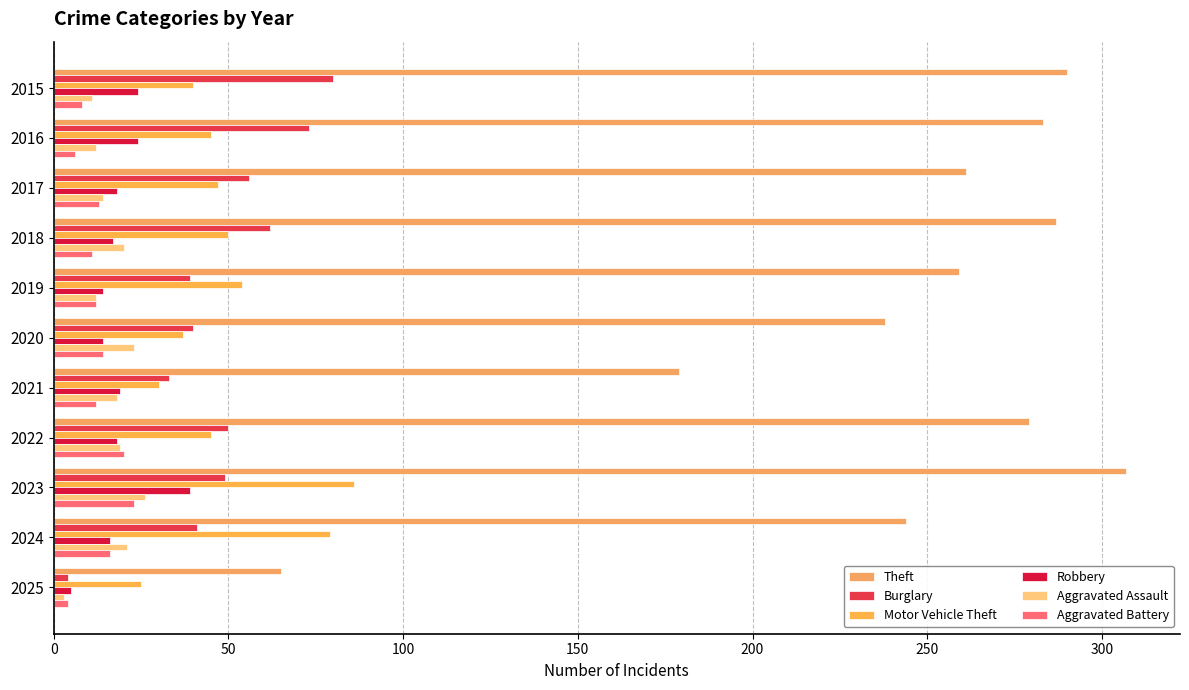

How many distinct data groups are displayed?

6